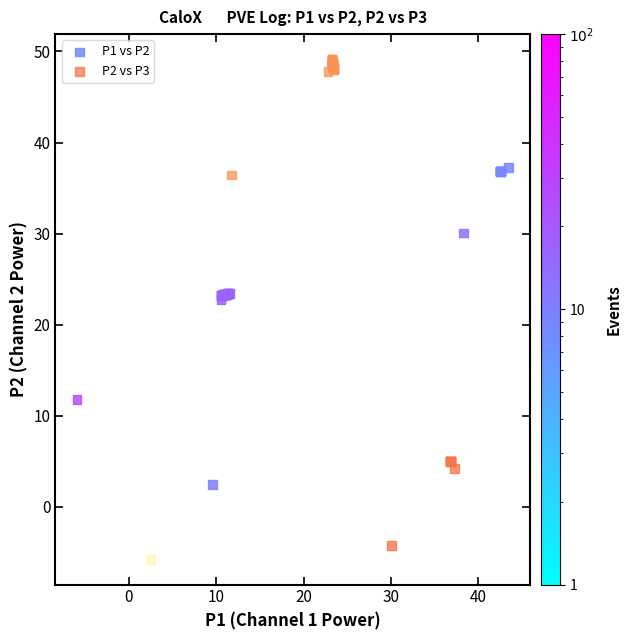

Which series has the widest spread of Y values?

P2 vs P3